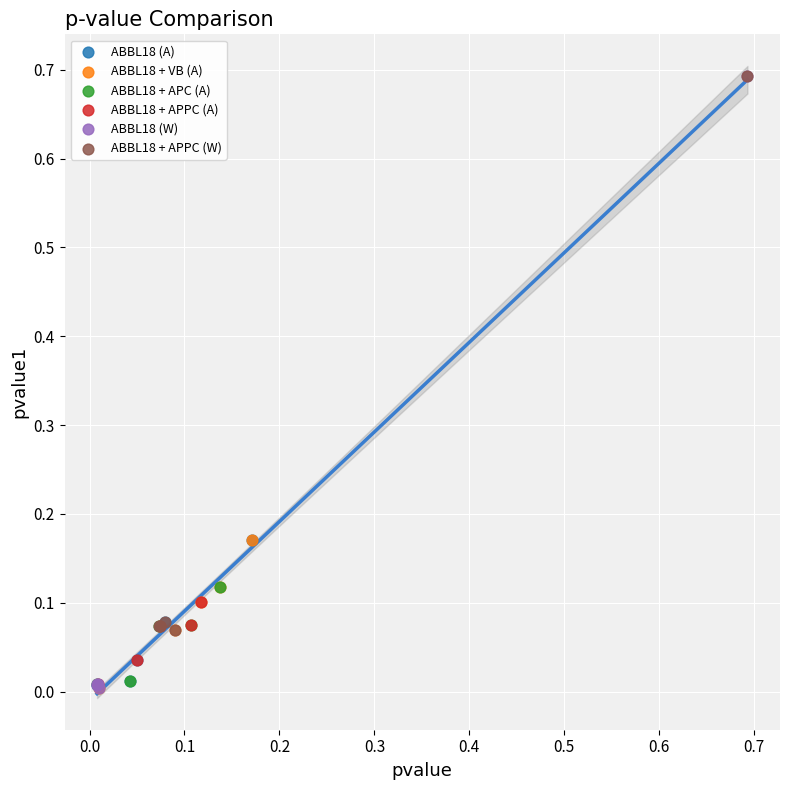

Which series has the largest Y range (max minus min)?

ABBL18 (W)